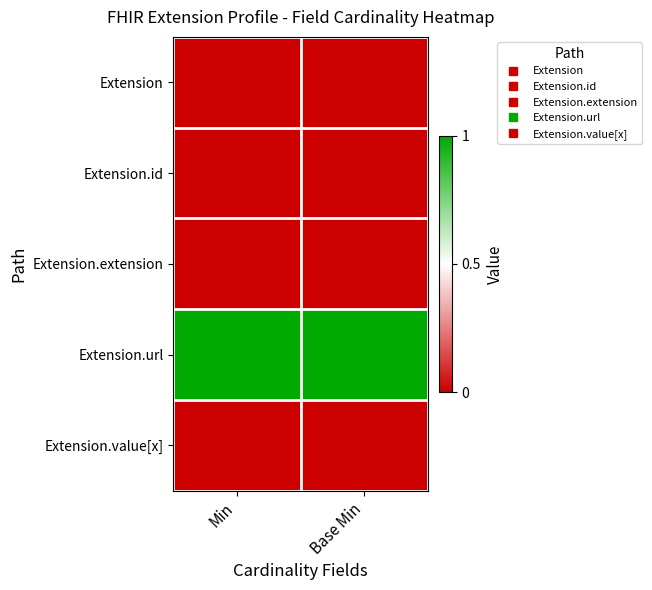

Reading left to right, list all the values displayed in this chart.

Extension: Min=0	Base Min=0
Extension.id: Min=0	Base Min=0
Extension.extension: Min=0	Base Min=0
Extension.url: Min=1	Base Min=1
Extension.value[x]: Min=0	Base Min=0